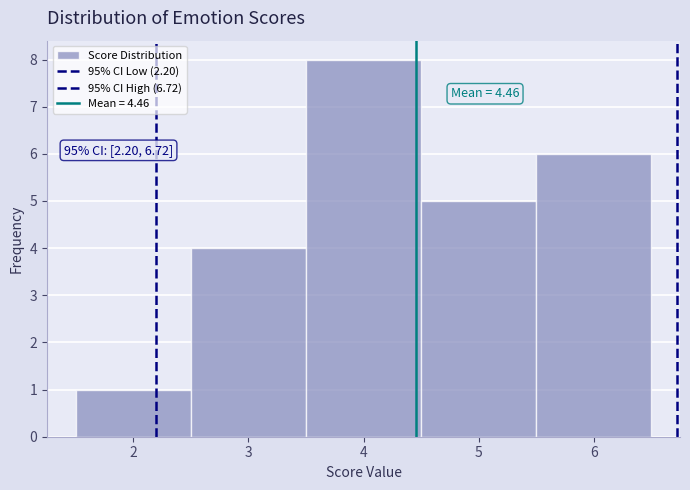

Which range on the x-axis has the tallest bar?

3.5 to 4.5